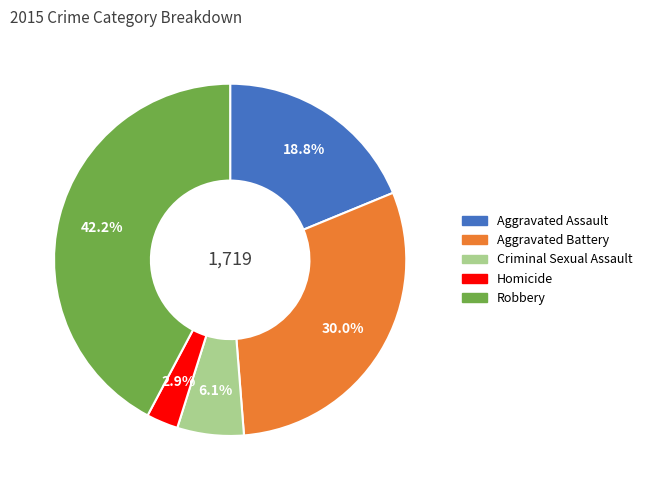

What is the largest slice in the pie chart?

Robbery